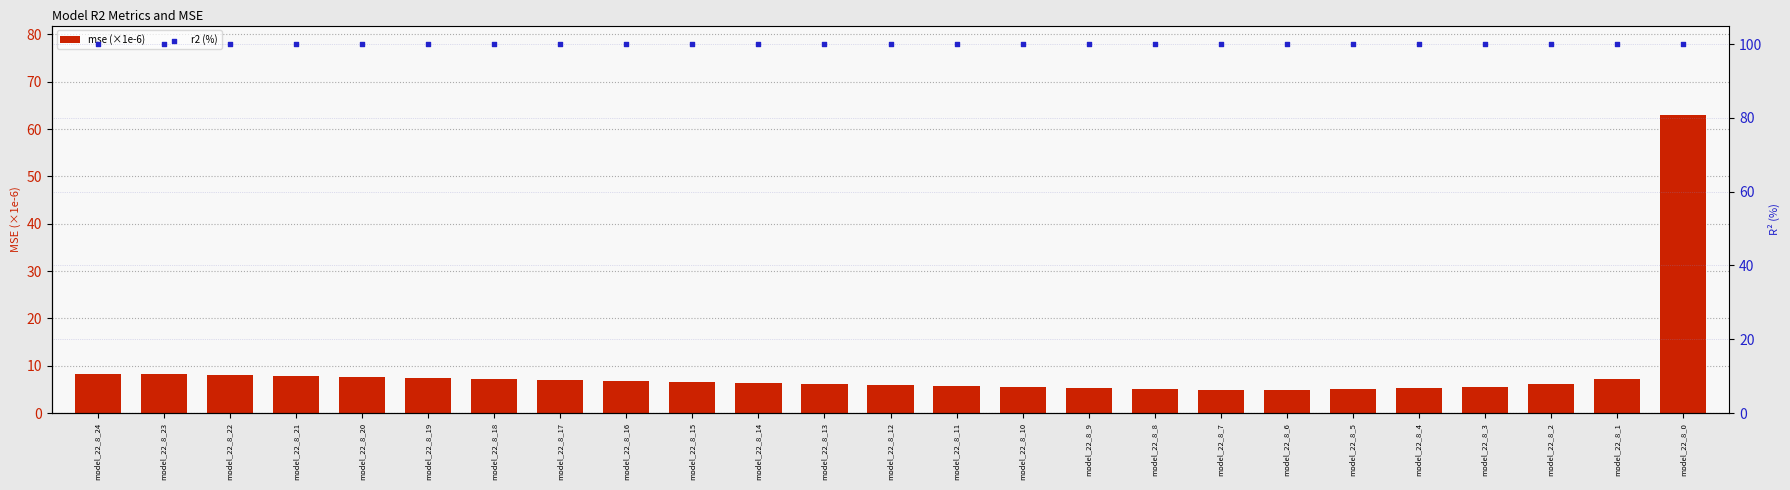

Which series has the largest total across all categories?

r2 (%)